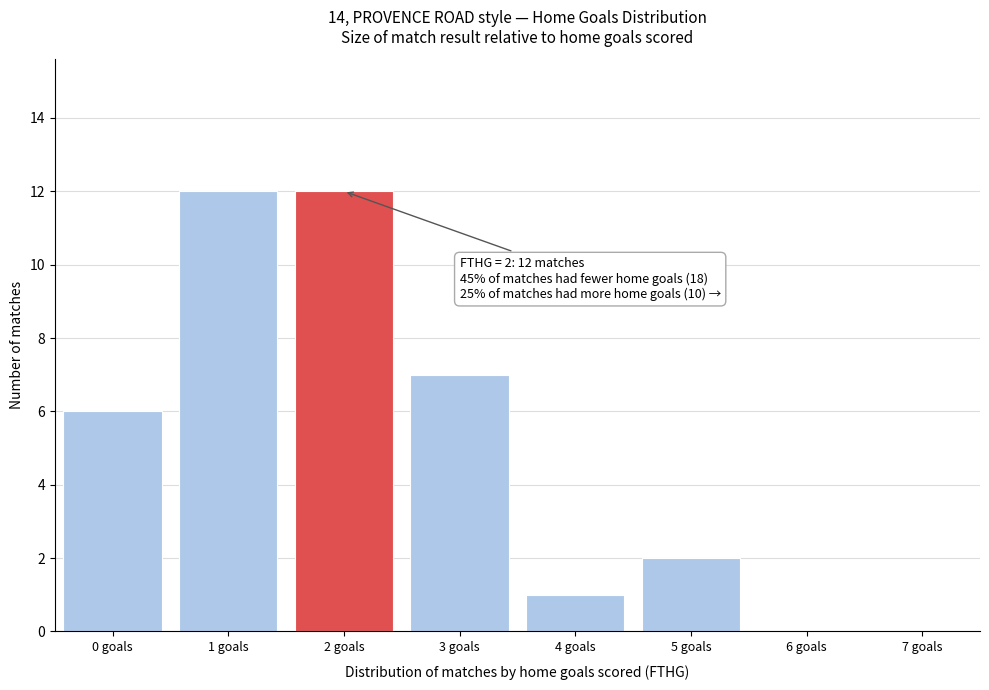

Reading right to left, list all the values displayed in this chart.

7 goals=0	6 goals=0	5 goals=2	4 goals=1	3 goals=7	2 goals=12	1 goals=12	0 goals=6